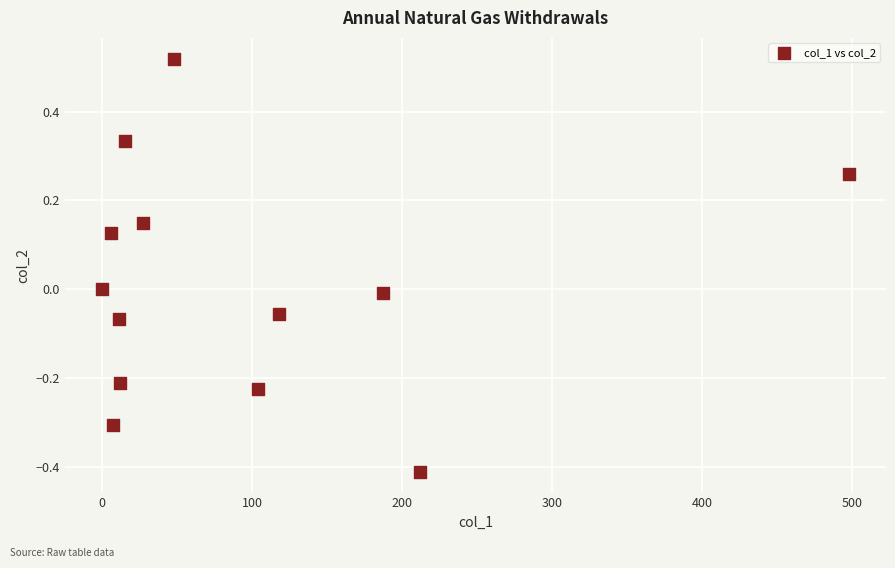

What is the range of Y values (max minus min)?

0.9